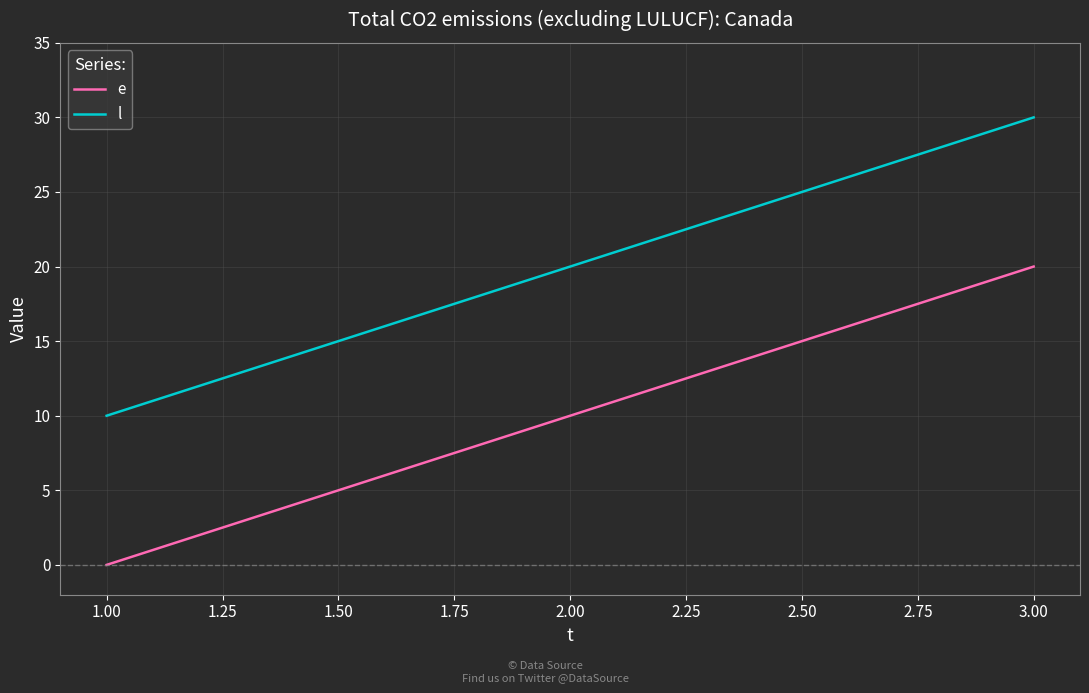

Reading left to right, extract all data points from this chart.

e: 0	10	20
l: 10	20	30